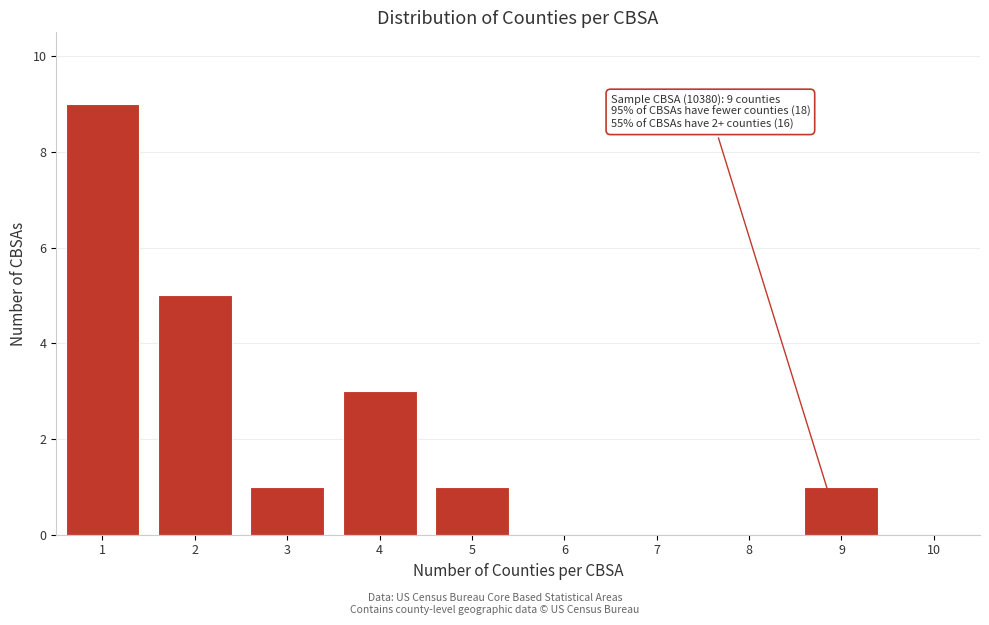

Reading right to left, extract all data points from this chart.

10=0	9=1	8=0	7=0	6=0	5=1	4=3	3=1	2=5	1=9